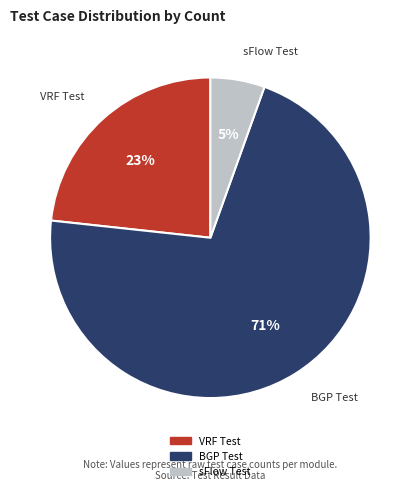

The sFlow Test slice represents 5% of the pie. True or false?

True